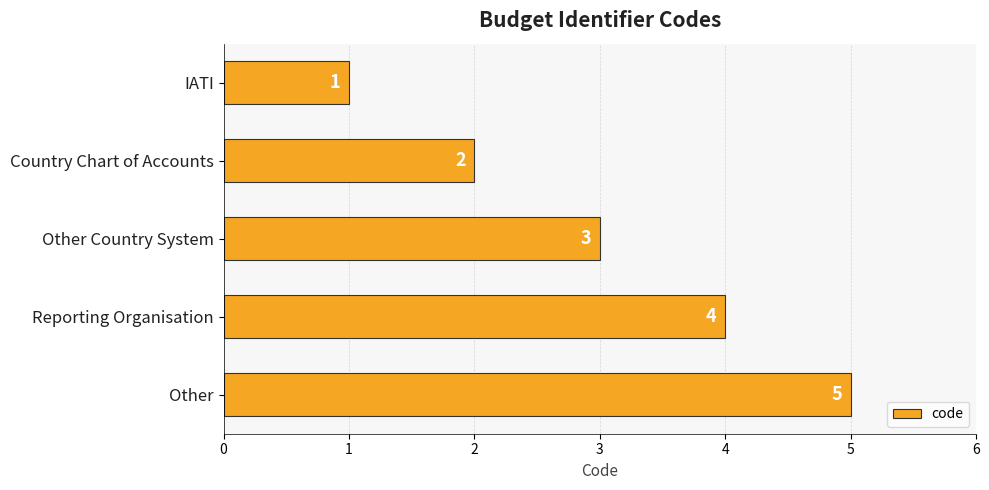

Between Other and Other Country System, which is larger?

Other